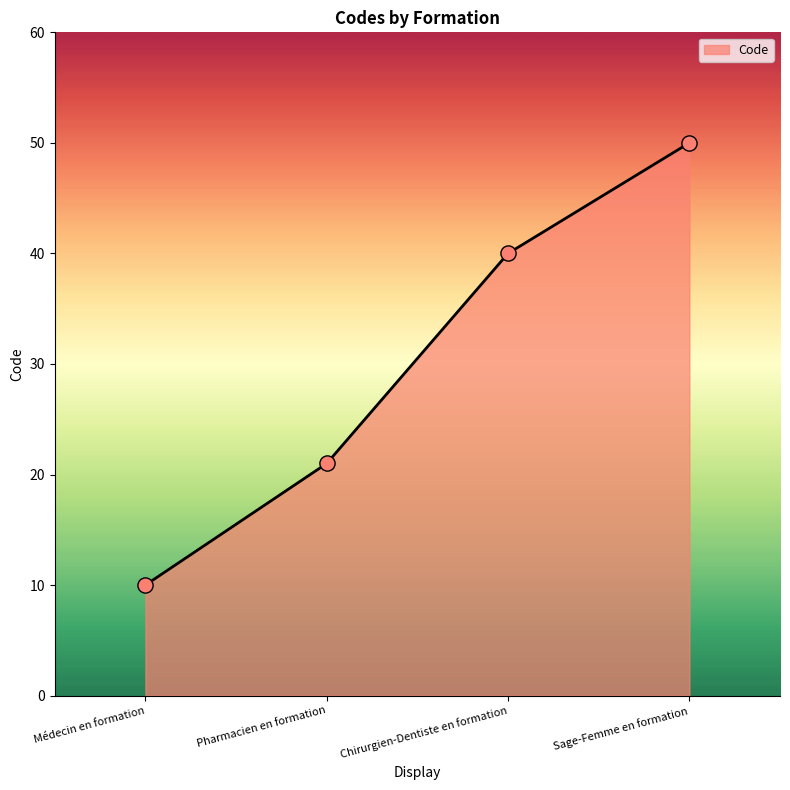

What is the change in value from Médecin en formation to Chirurgien-Dentiste en formation?

+30